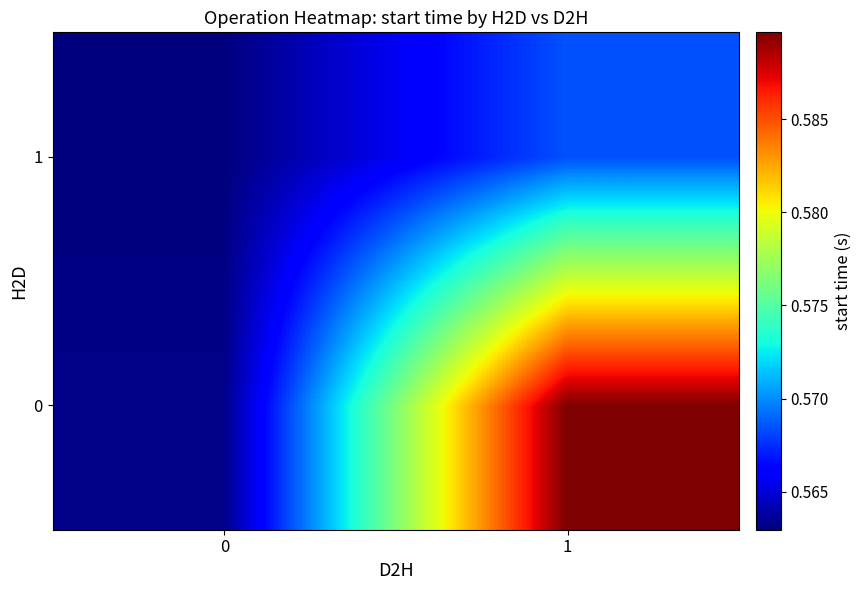

What is the maximum value shown in the chart?

0.6